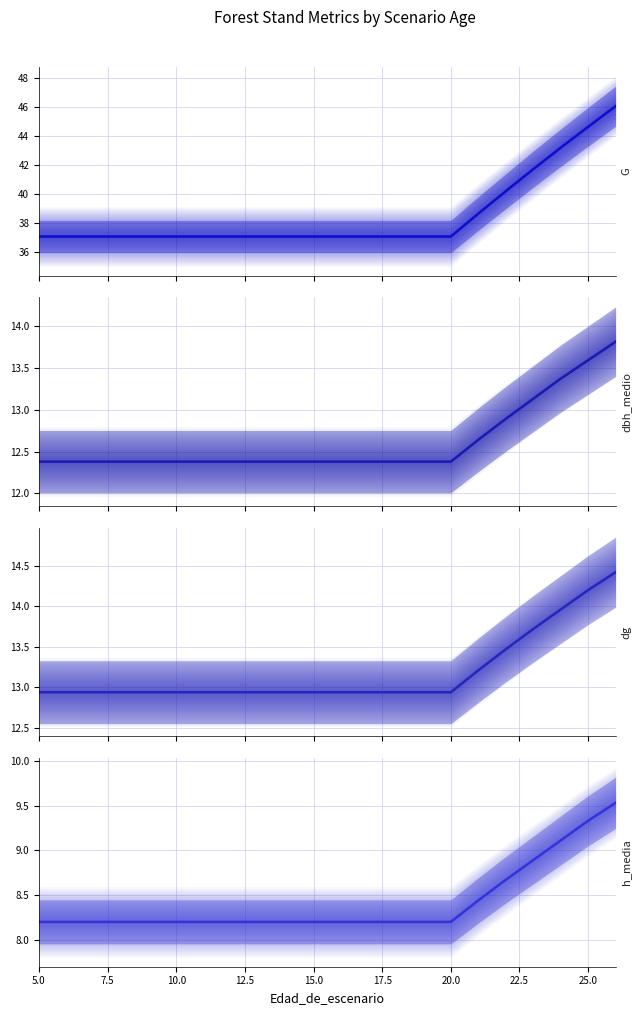

True or false: h_media has a value of 8.4 at 21.

True